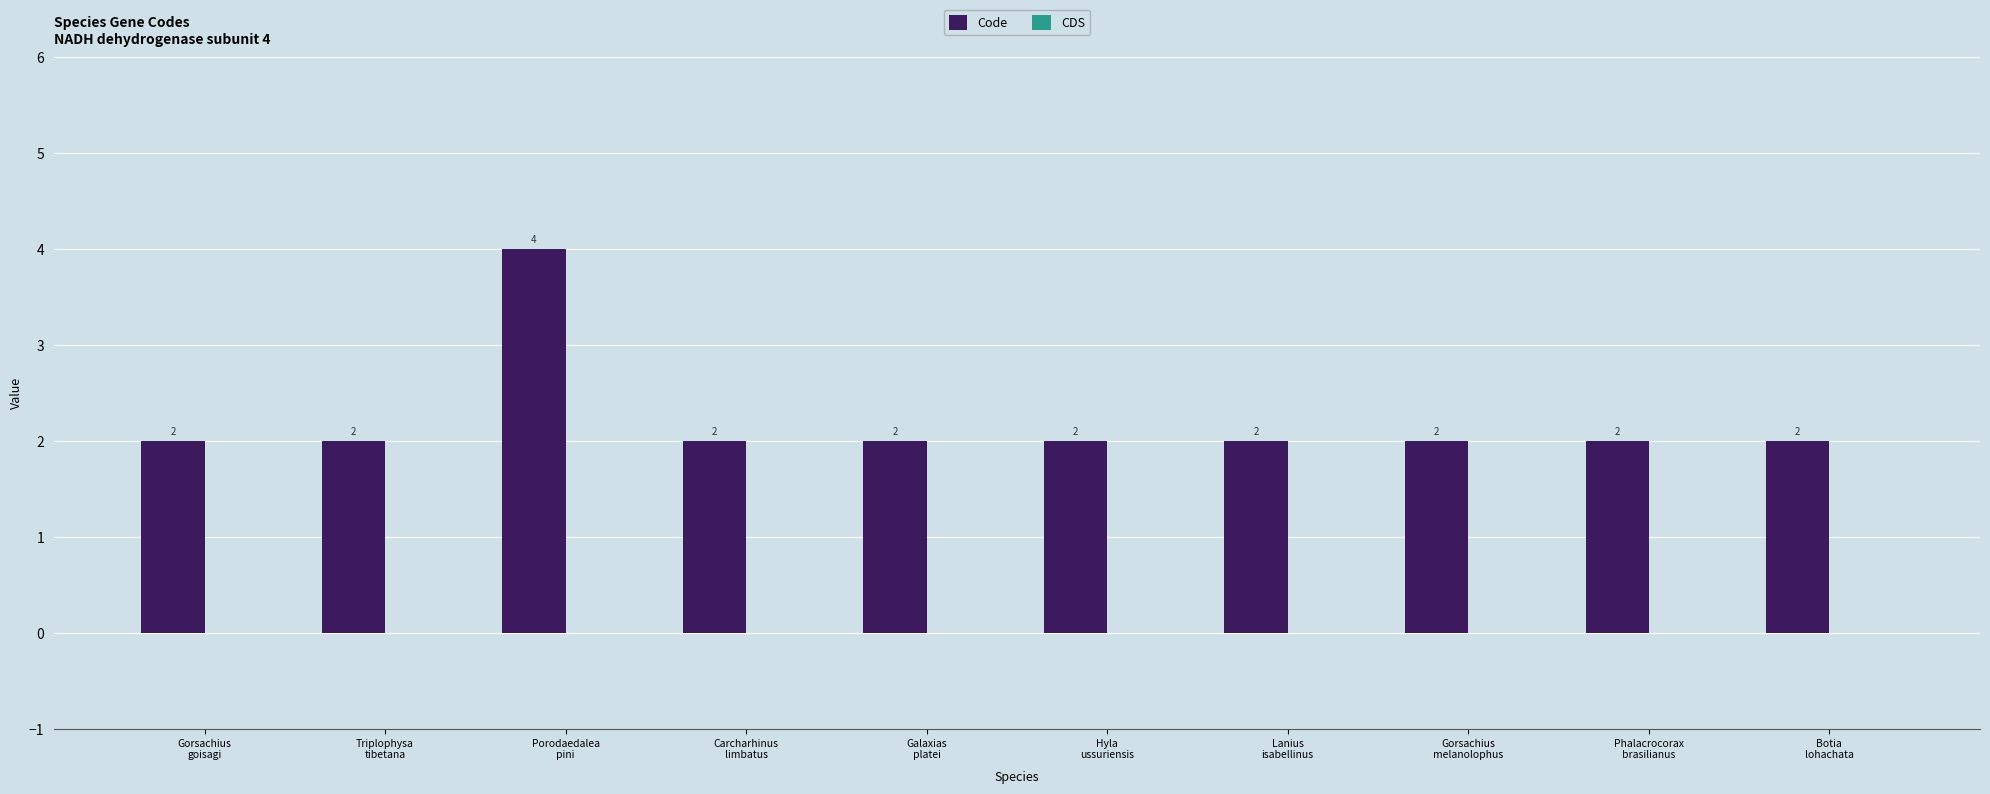

How many values are between 2 and 3?

9